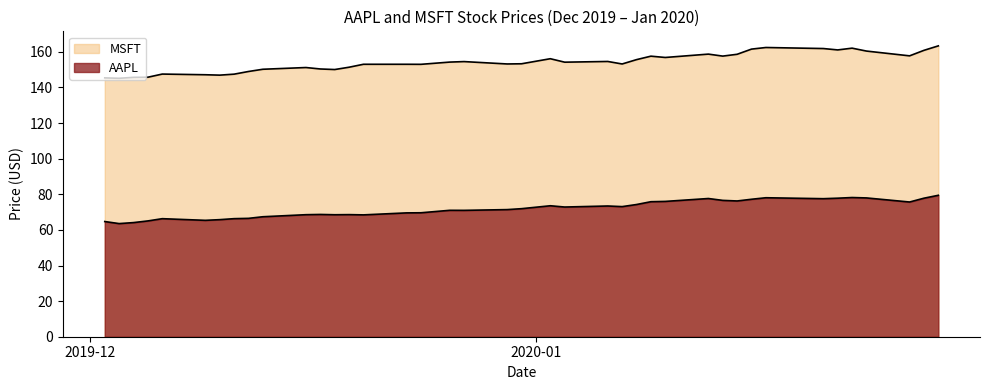

At how many categories does at least one series exceed 108?

40